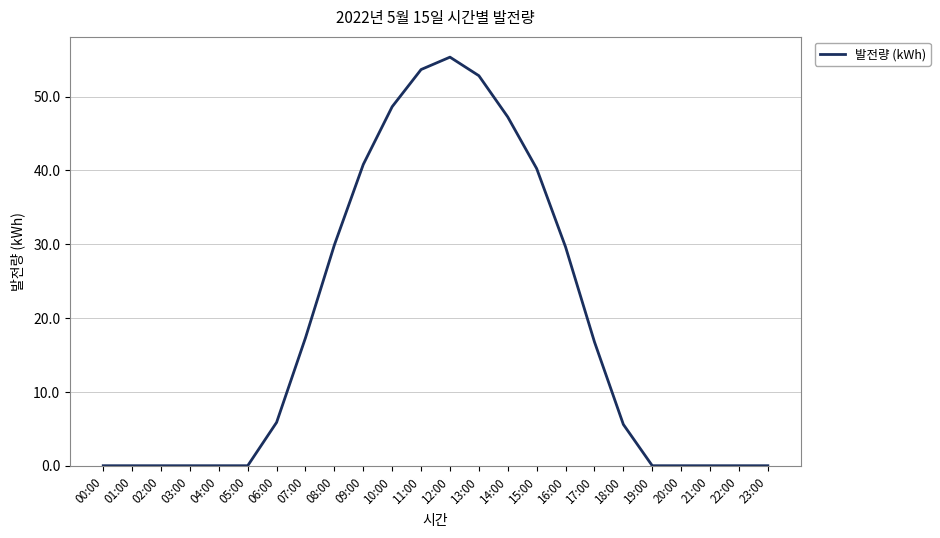

The chart shows a value of 62.6 at 09:00. True or false?

False